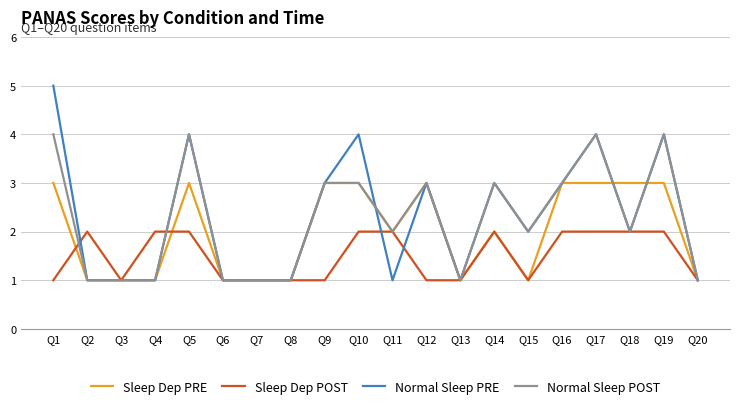

What is the minimum value for Normal Sleep POST?

1